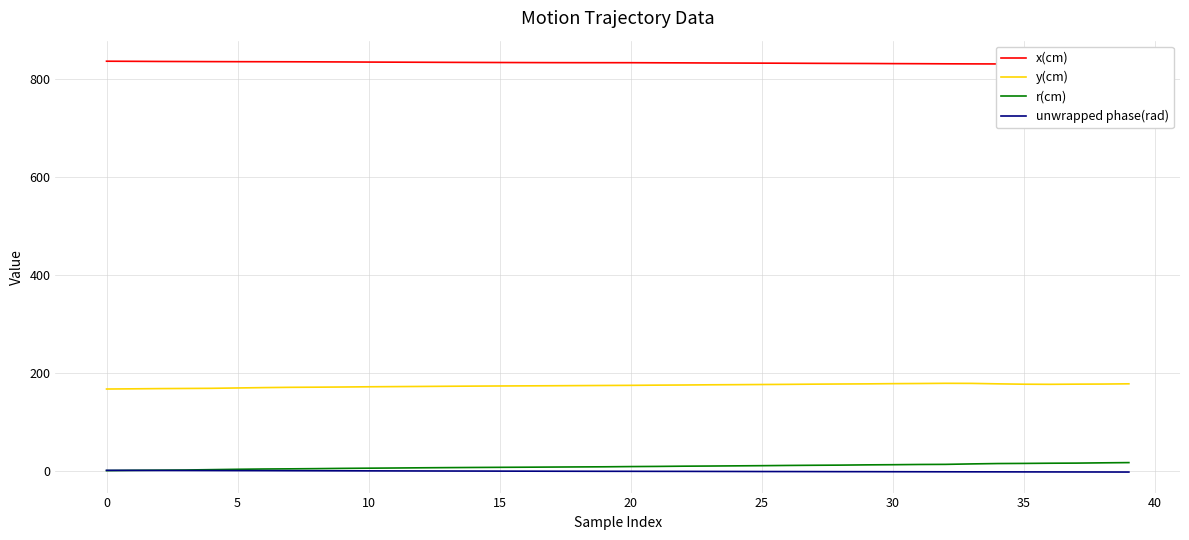

What is the value of the r(cm) point at the 28th from the left?

11.3